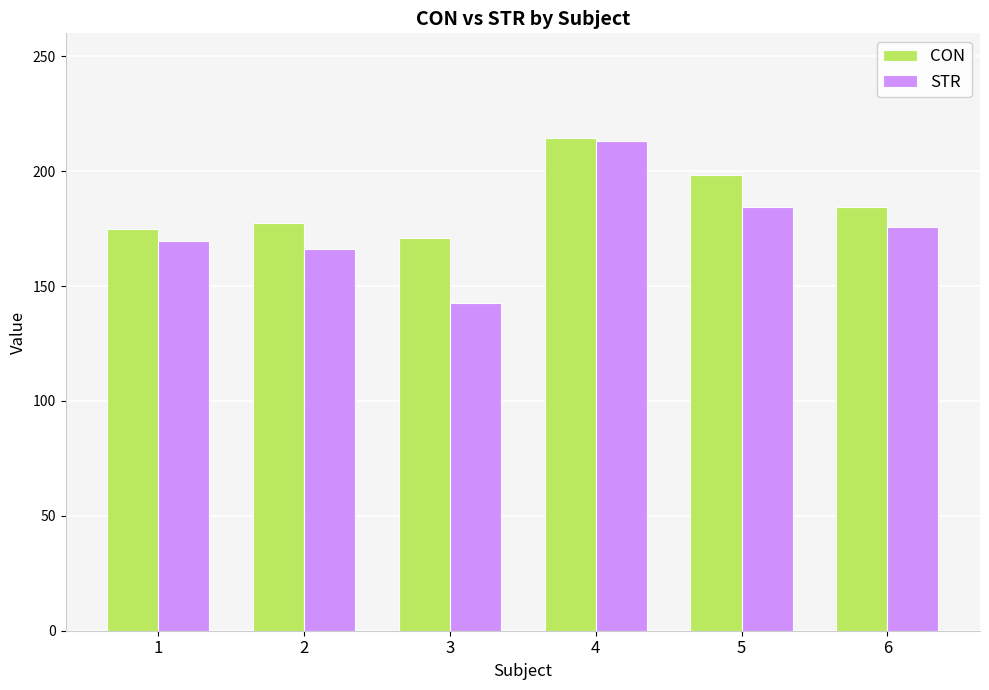

What is the difference between the maximum and second lowest values in the CON series?

39.4